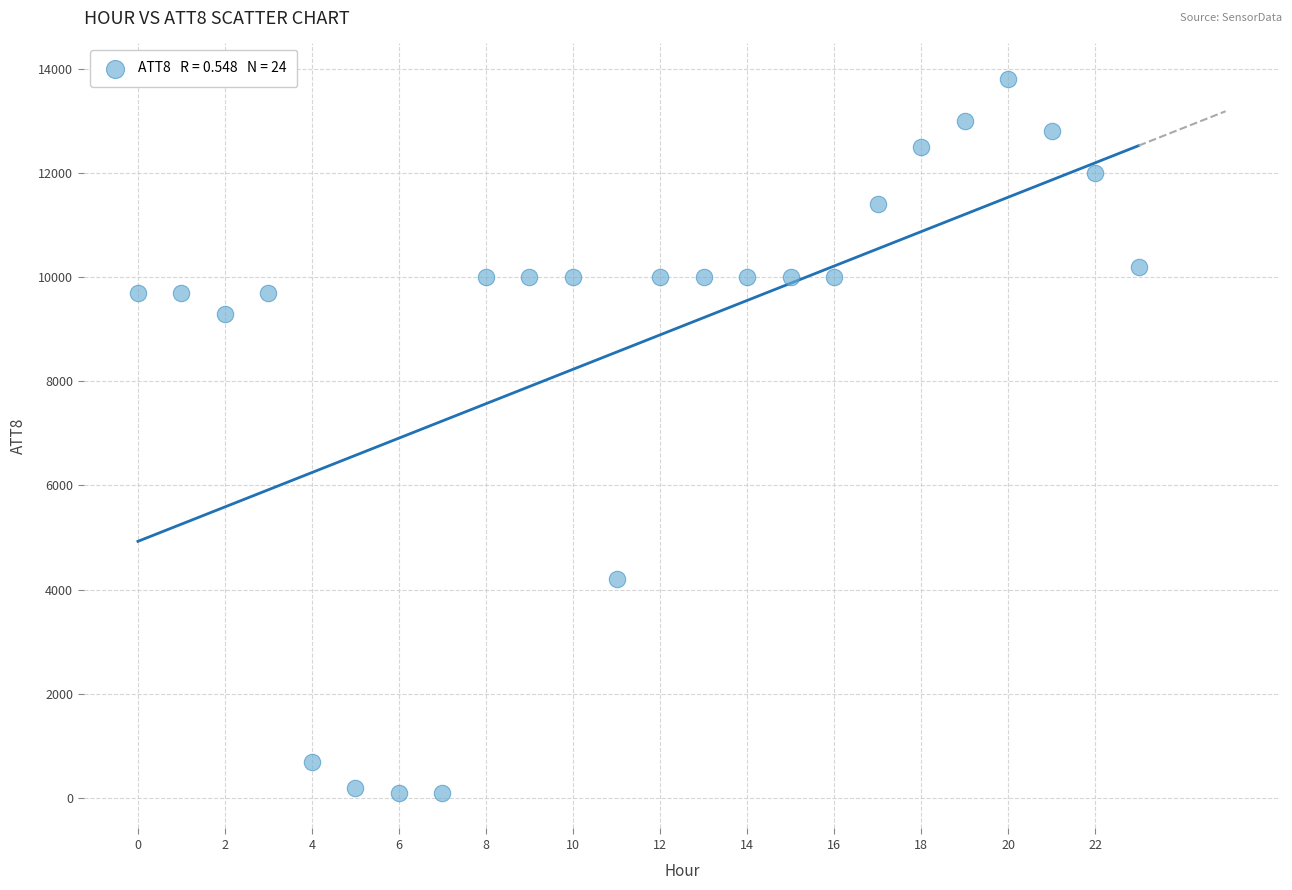

What is the range of Y values (max minus min)?

13700